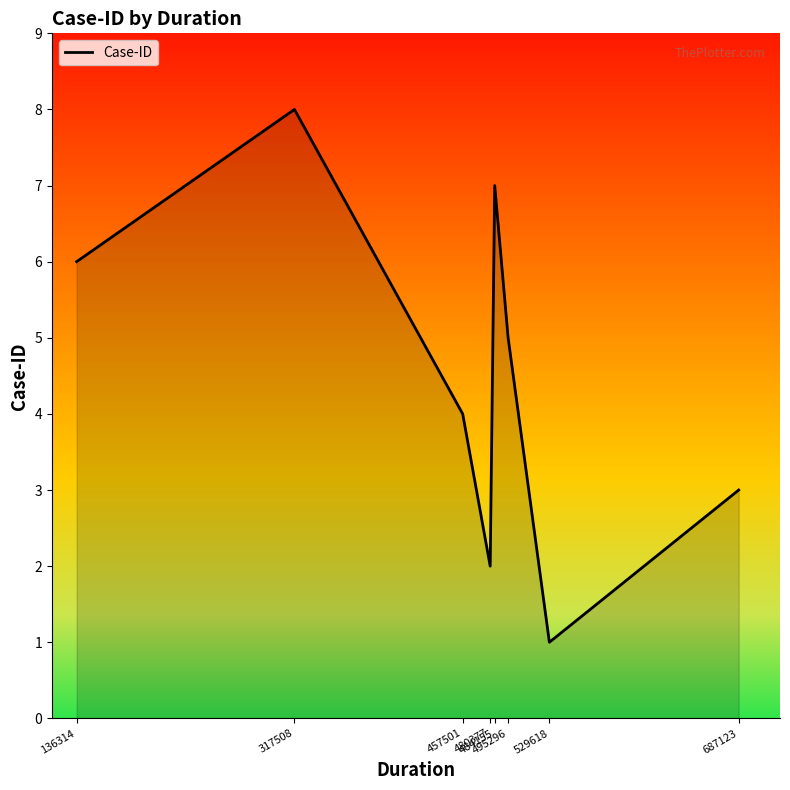

True or false: there are more than 2 points higher than both neighbors.

False